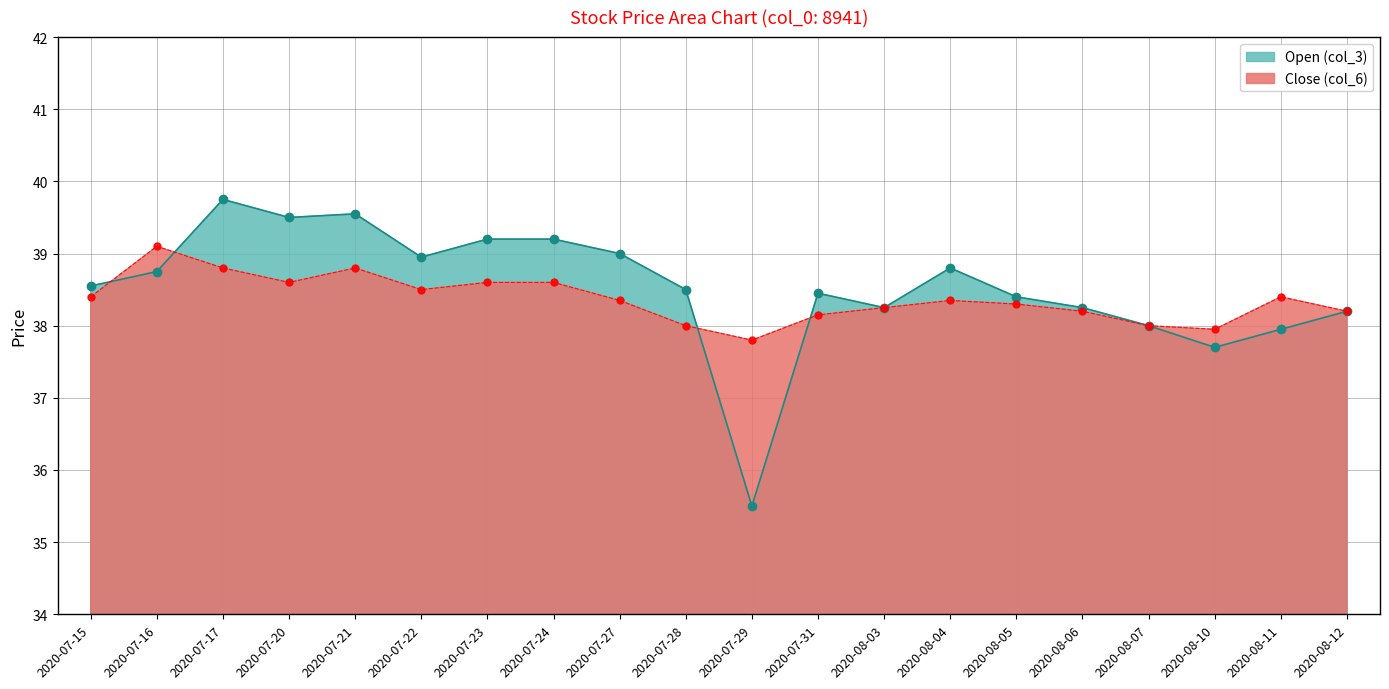

In Open (col_3), how many points are lower than both neighbors (excluding endpoints)?

5